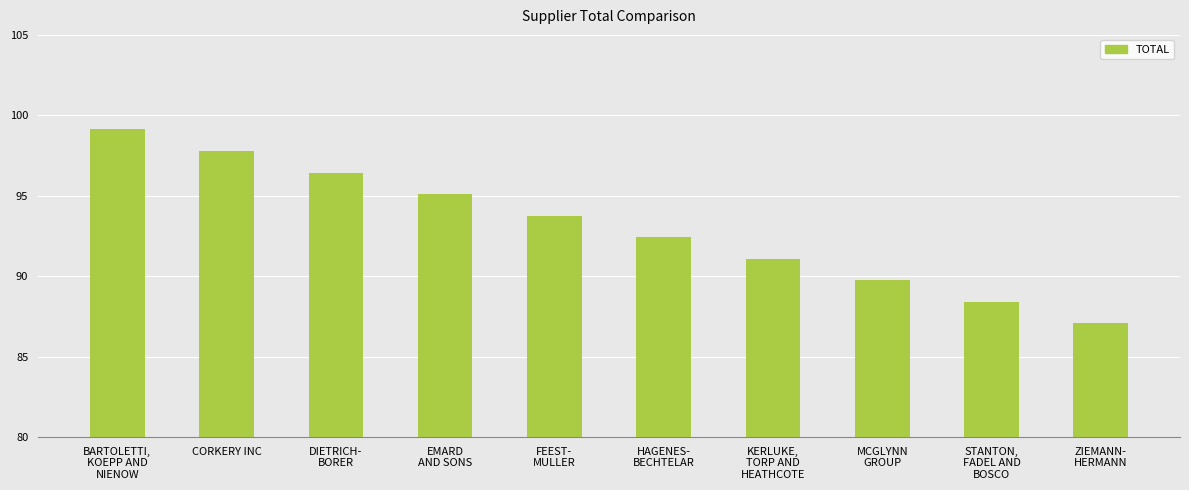

How many data points are less than 93?

5